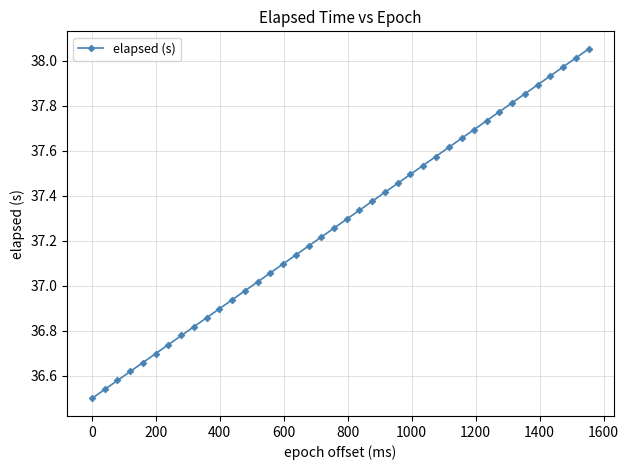

True or false: there are more than 0 points higher than both neighbors.

False